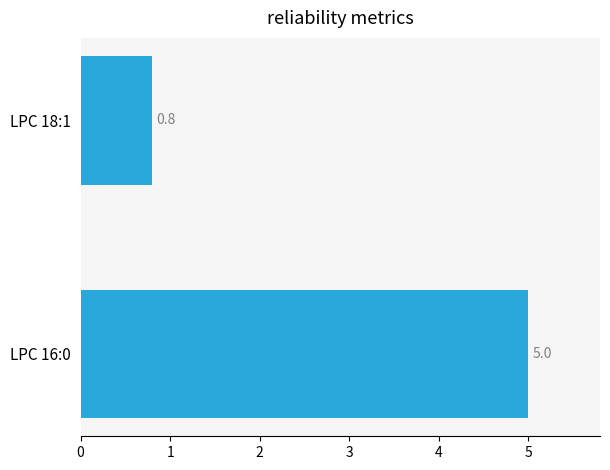

The chart shows a value of 0.8 at LPC 18:1. True or false?

True